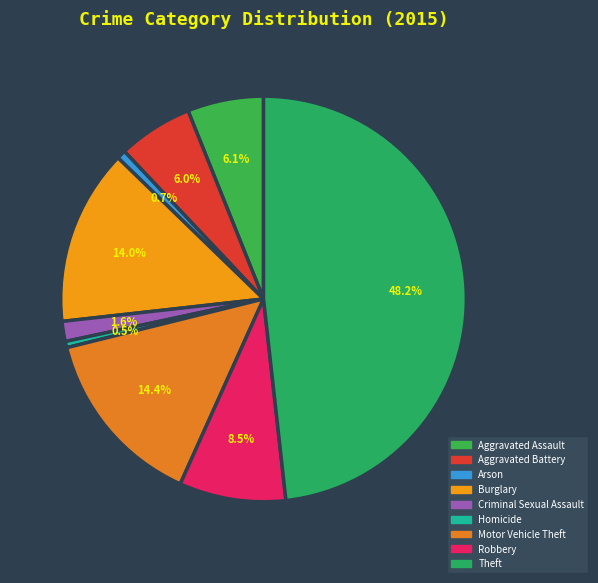

Does any single category account for the majority?

No